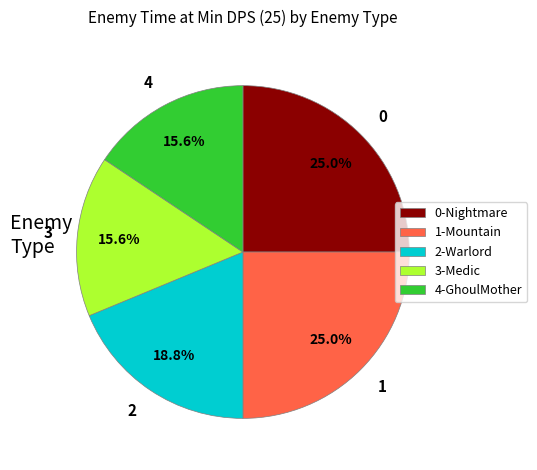

Does 0 account for over 50% of the chart?

No